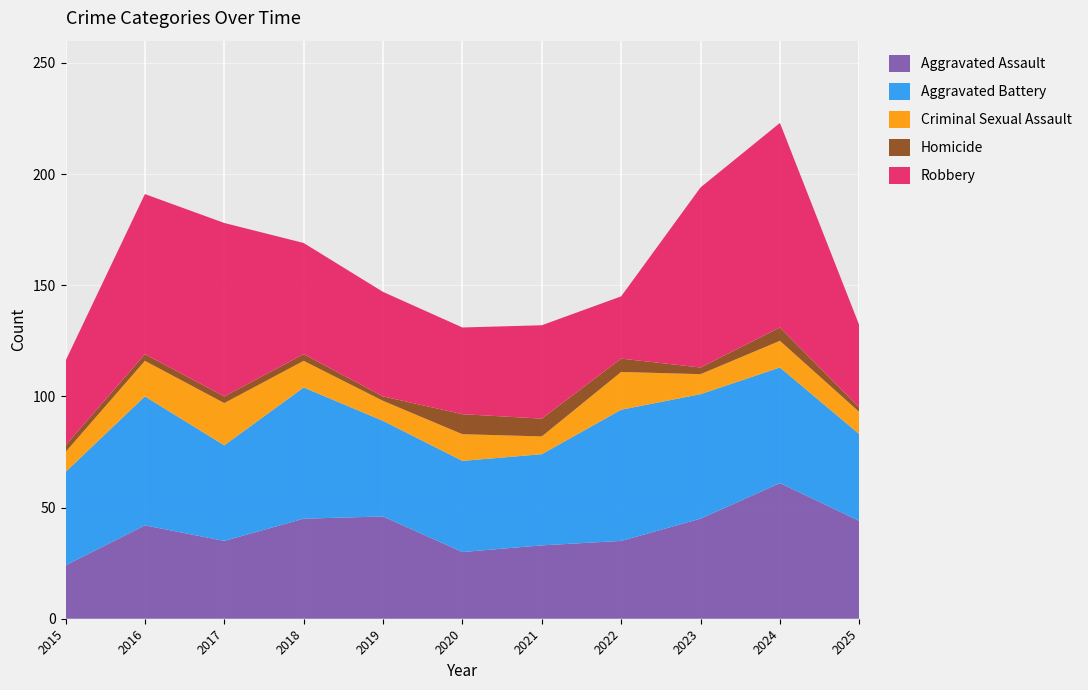

Reading left to right, list all the values displayed in this chart.

Aggravated Assault: 2015=24	2016=42	2017=35	2018=45	2019=46	2020=30	2021=33	2022=35	2023=45	2024=61	2025=44
Aggravated Battery: 2015=42	2016=58	2017=43	2018=59	2019=43	2020=41	2021=41	2022=59	2023=56	2024=52	2025=39
Criminal Sexual Assault: 2015=9	2016=16	2017=19	2018=12	2019=9	2020=12	2021=8	2022=17	2023=9	2024=12	2025=10
Homicide: 2015=3	2016=3	2017=3	2018=3	2019=2	2020=9	2021=8	2022=6	2023=3	2024=6	2025=2
Robbery: 2015=38	2016=72	2017=78	2018=50	2019=47	2020=39	2021=42	2022=28	2023=81	2024=92	2025=37